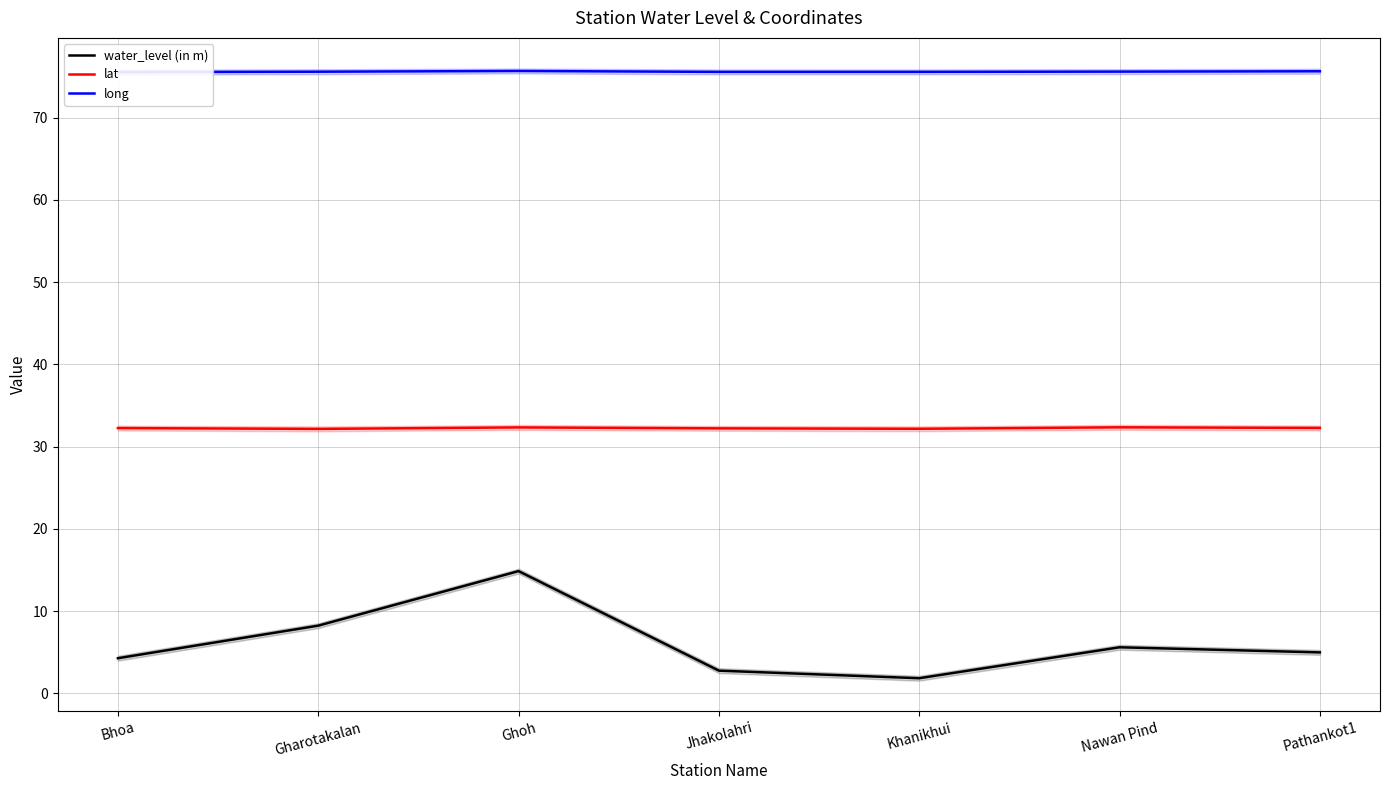

List the series in order of their overall mean, lowest first.

water_level (in m), lat, long